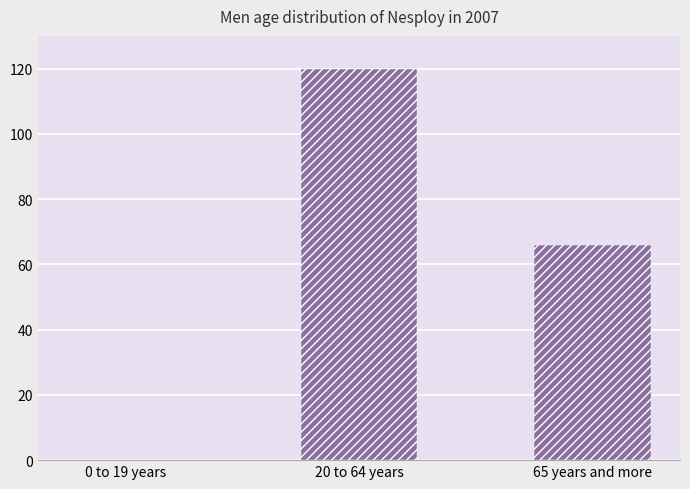

Reading left to right, extract all data points from this chart.

0.0	120.0	66.1